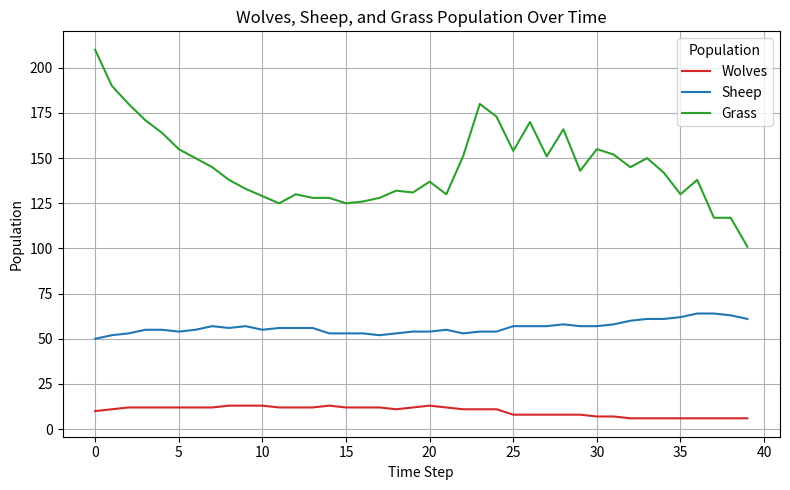

Which series has the largest total across all categories?

Grass